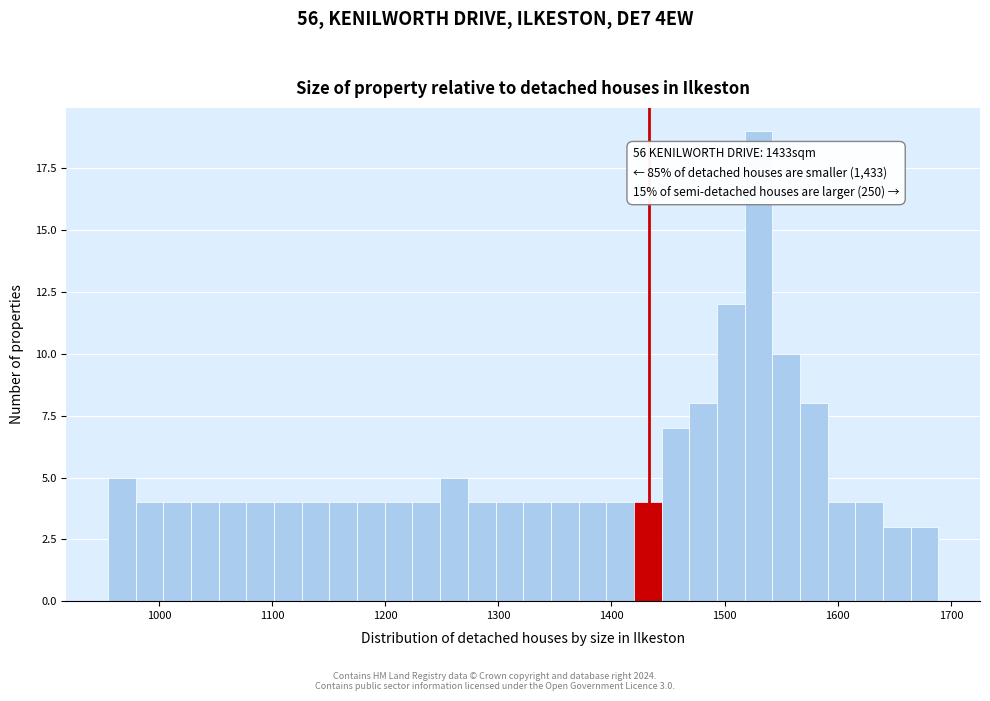

Around what value on the x-axis is the tallest bar? Give the approximate position of its centre, as read against the axis.

1530